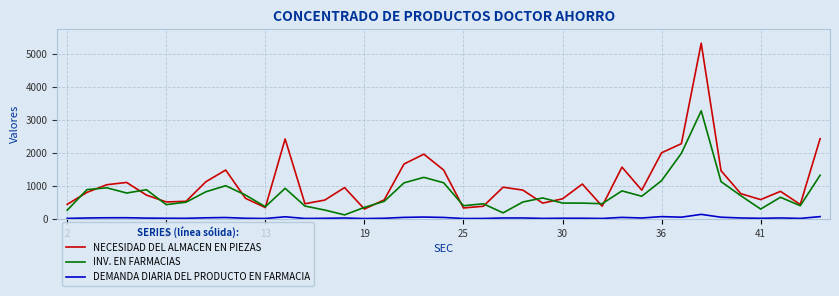

True or false: NECESIDAD DEL ALMACEN EN PIEZAS has more than 0 points higher than both neighbors.

True